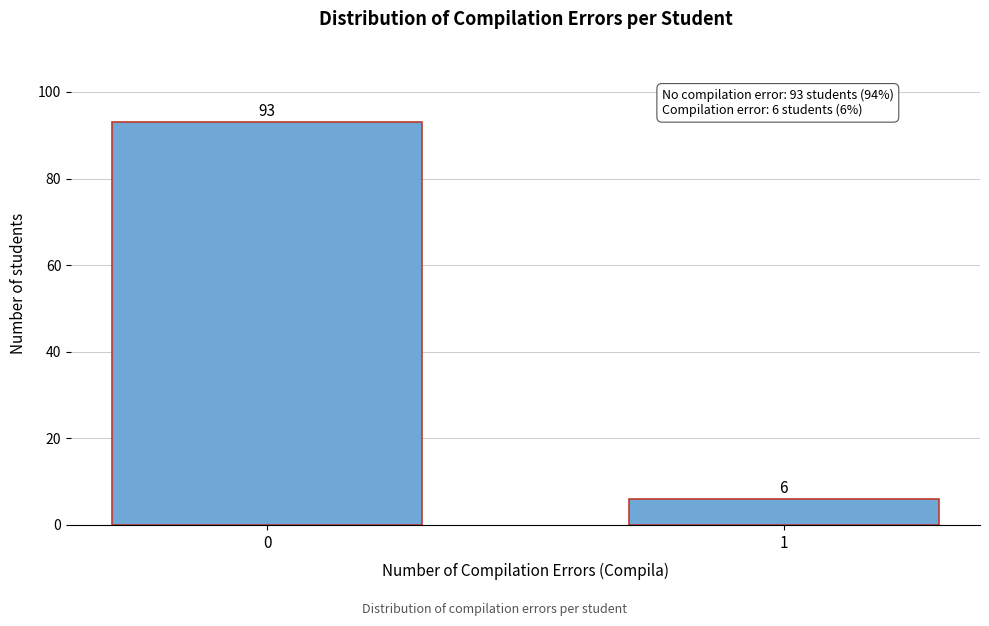

Reading right to left, list all the values displayed in this chart.

1=6	0=93